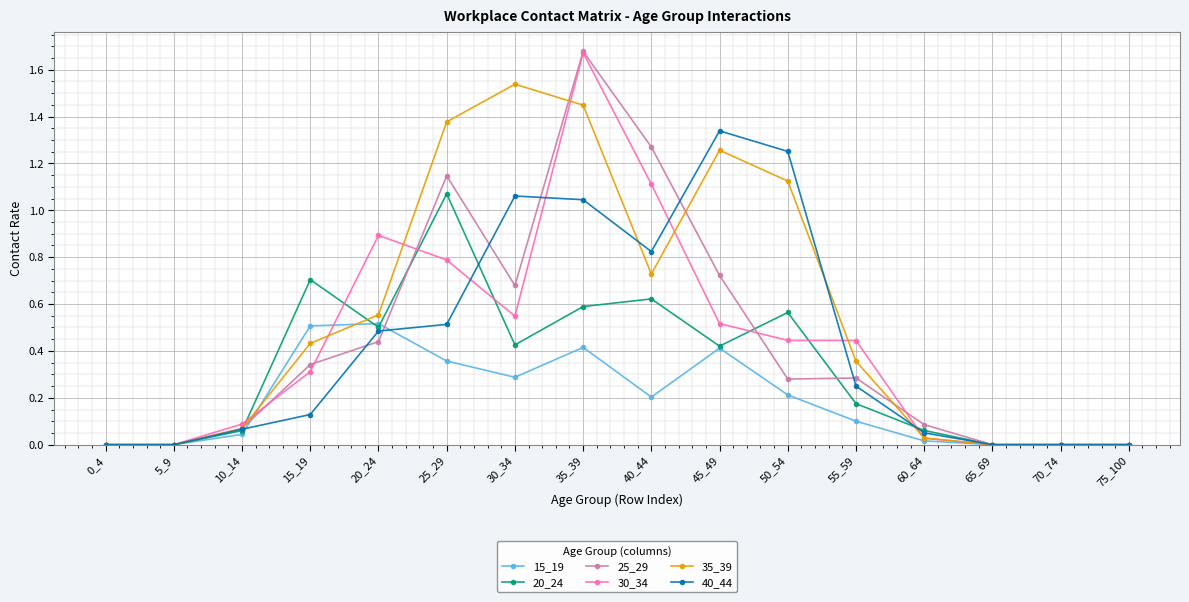

The value of 20_24 at 45_49 is 0.3. True or false?

False